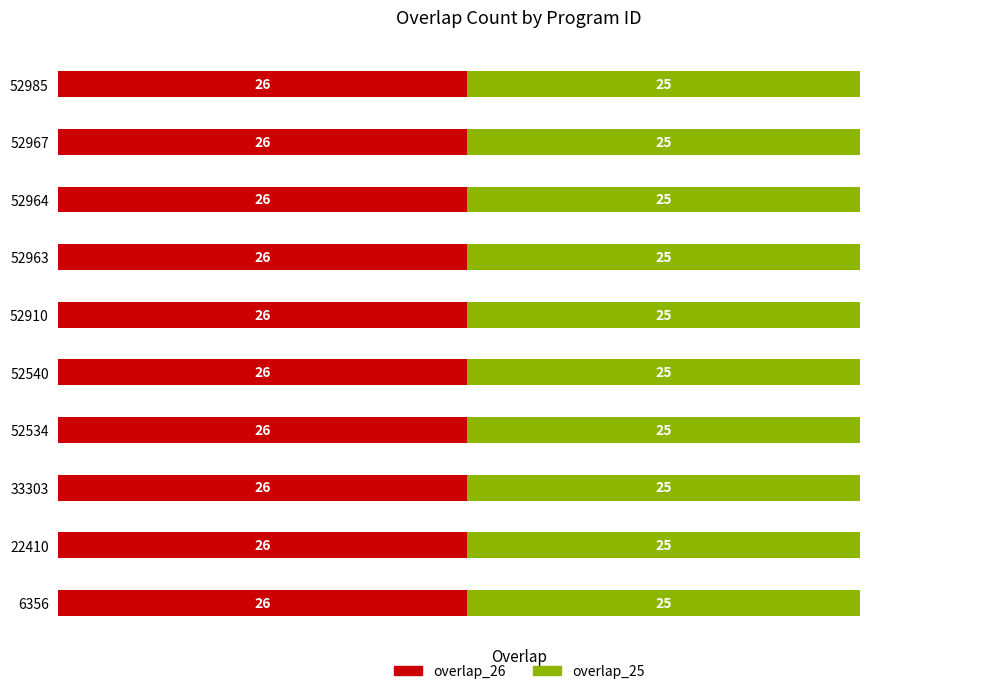

What is the sum of the overlap_26 values at 52910 and 52963?

52